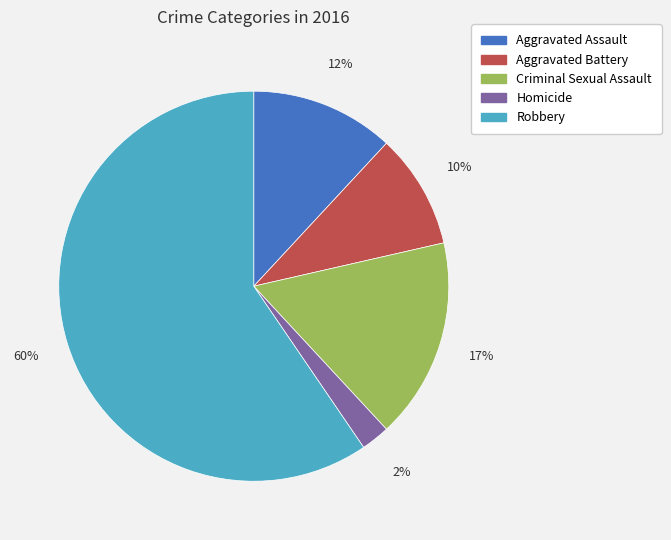

Which category has the biggest portion of the pie?

Robbery